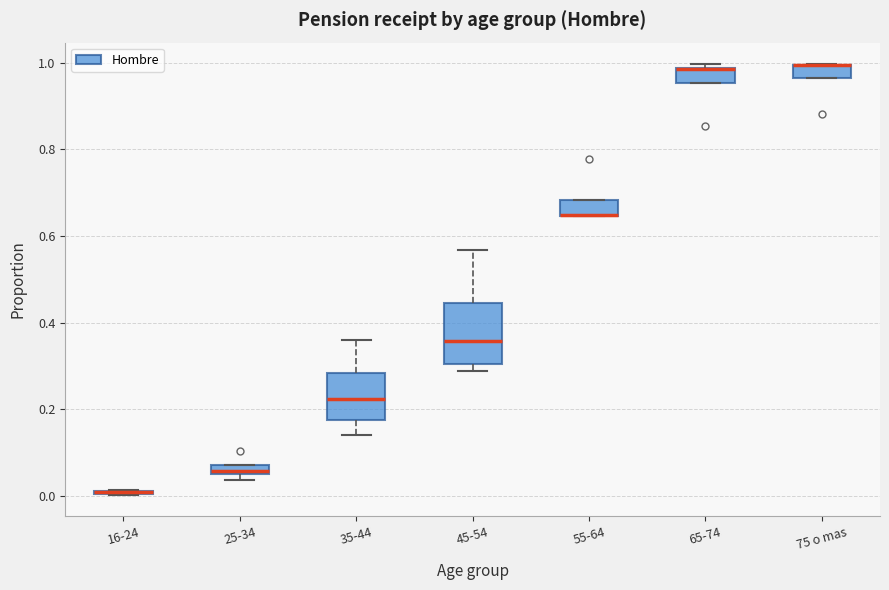

Where is the lower edge of the box for 45-54 on the y-axis? The values are not printed on the chart, so give them approximately, as read against the axis.

0.30